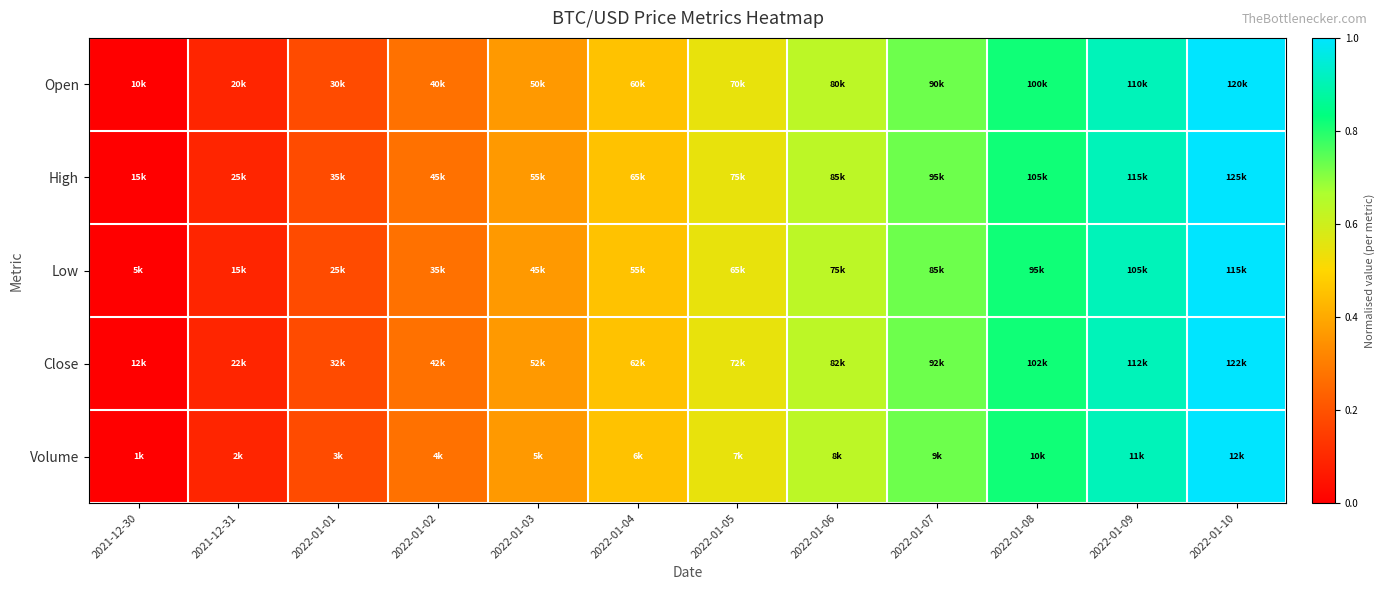

Between 2022-01-02 and 2022-01-03, which series saw the biggest shift?

Open